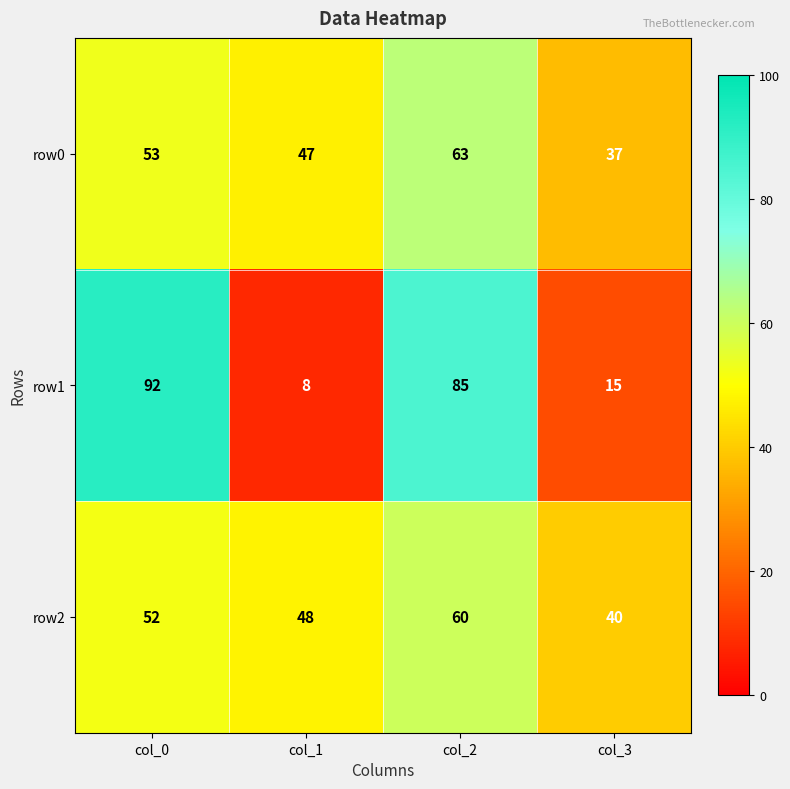

What is the difference between the maximum and minimum values in the row0 series?

26